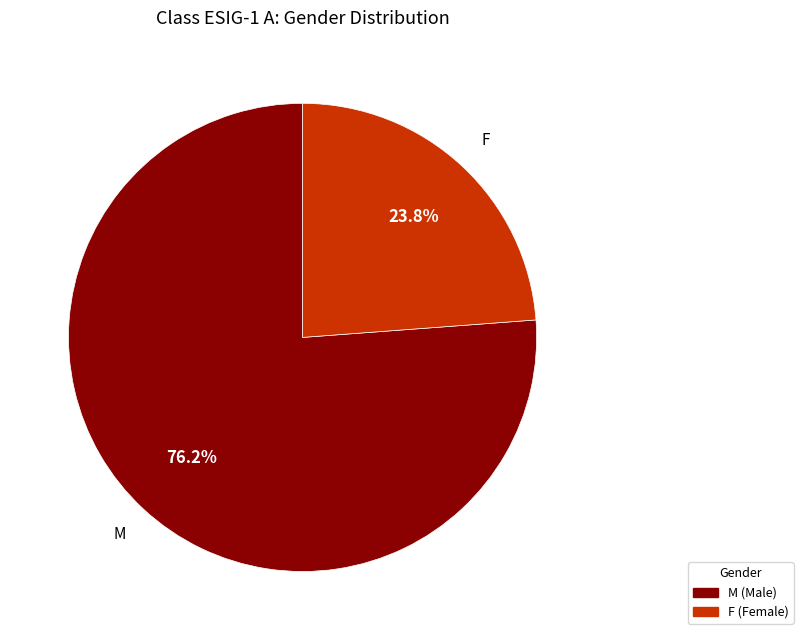

What is the largest slice in the pie chart?

M